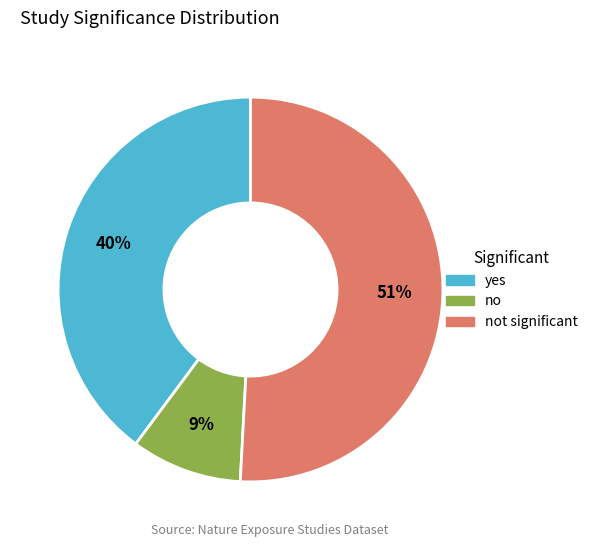

Is there any slice that represents more than half of the pie?

Yes